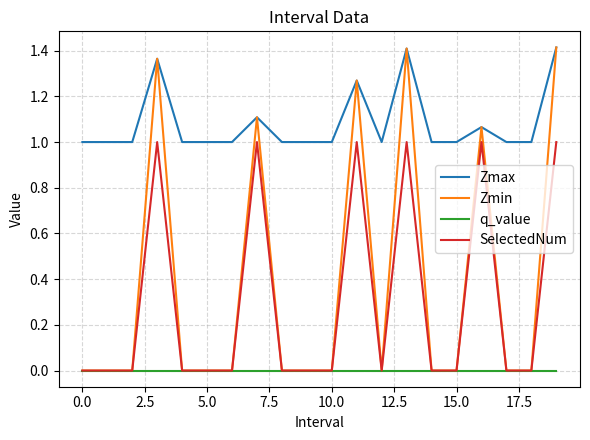

What is the average value of the Zmin series?

0.4